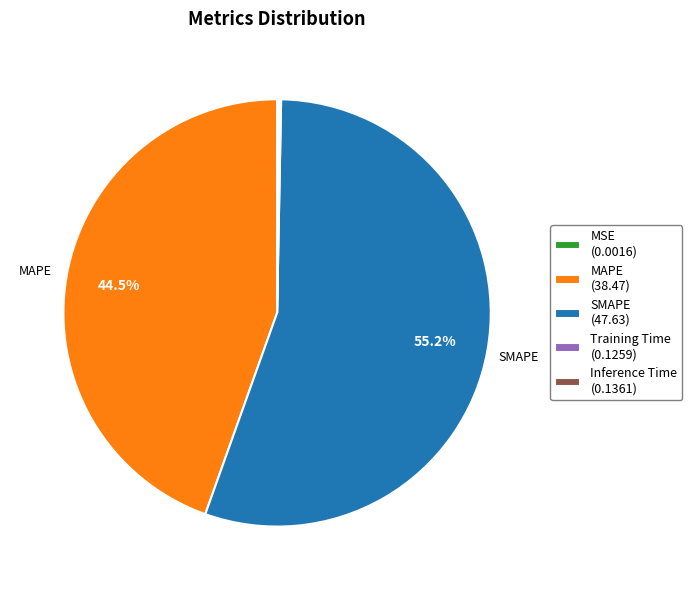

Is there any slice that represents more than half of the pie?

Yes